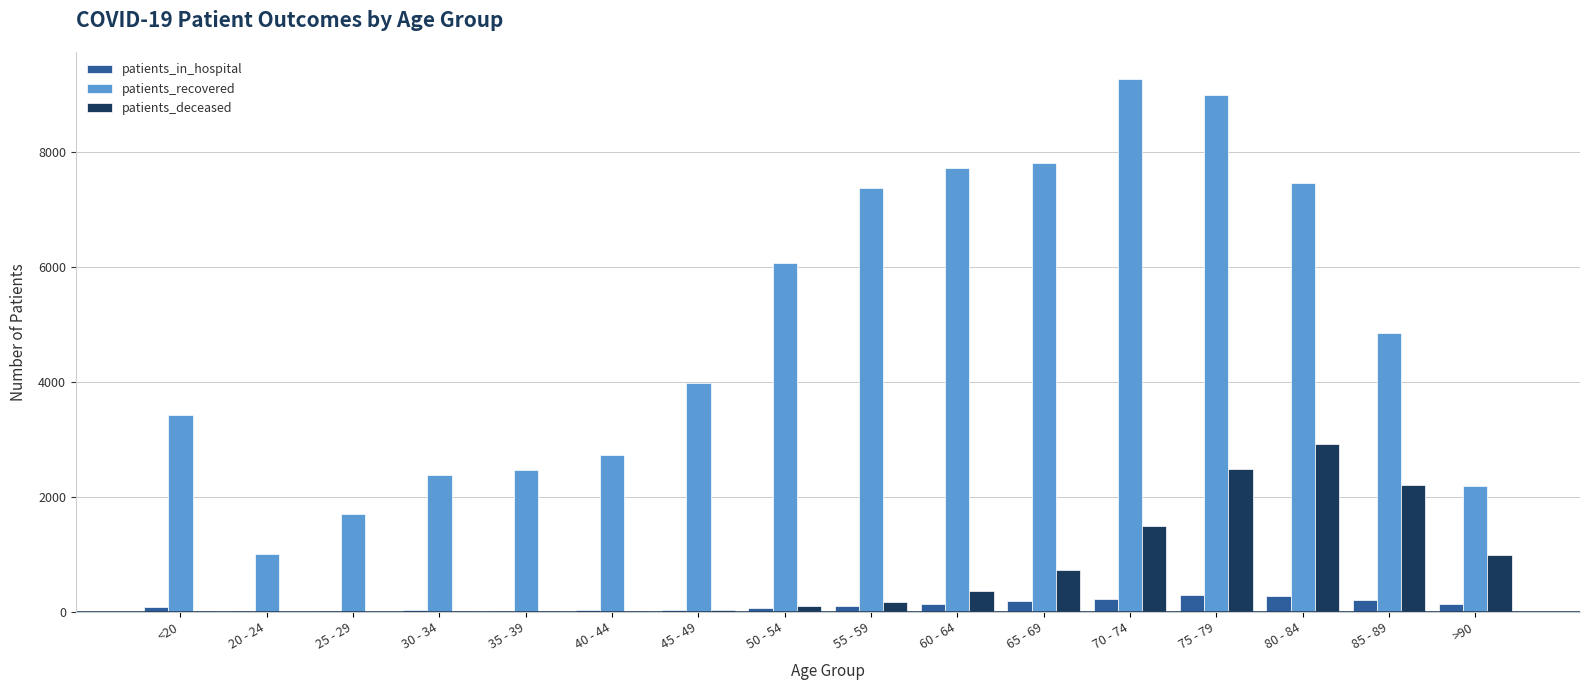

The patients_deceased series shows 741 at 70 - 74. True or false?

False